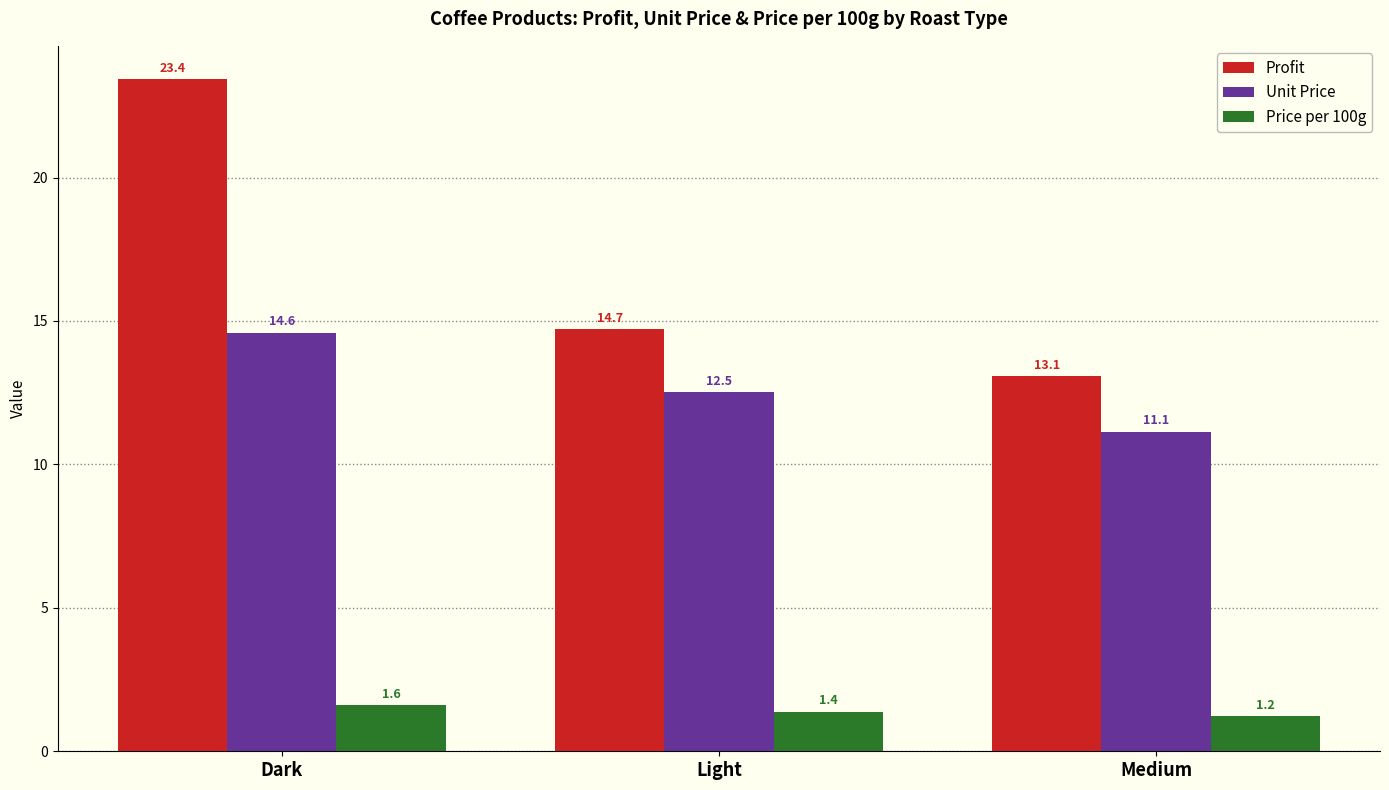

Reading right to left, what are all the values shown in this chart?

Profit: Medium=13.1	Light=14.7	Dark=23.4
Unit Price: Medium=11.1	Light=12.5	Dark=14.6
Price per 100g: Medium=1.2	Light=1.4	Dark=1.6